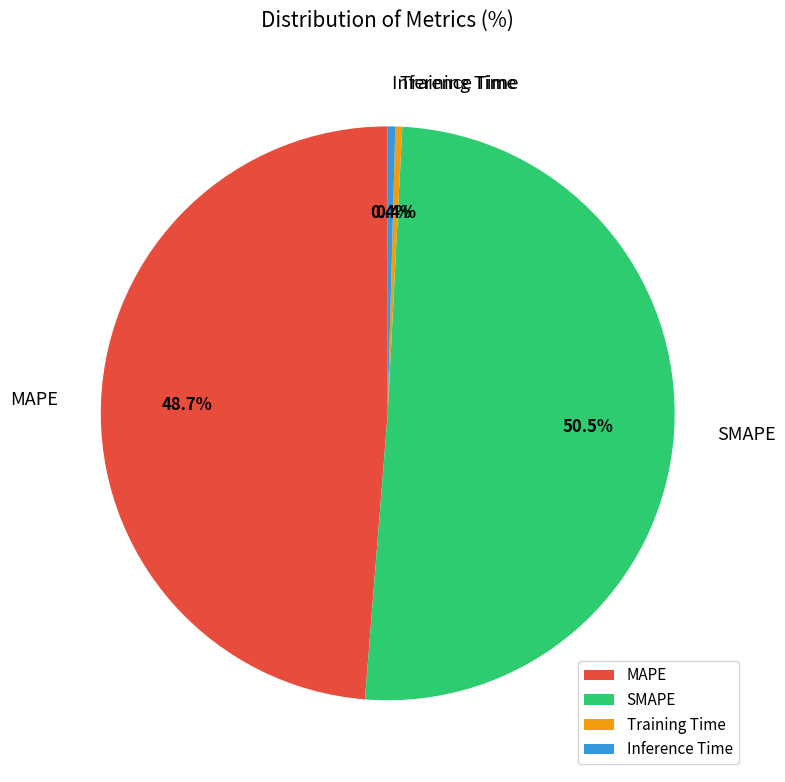

What percentage do Inference Time and Training Time together represent?

0.8%